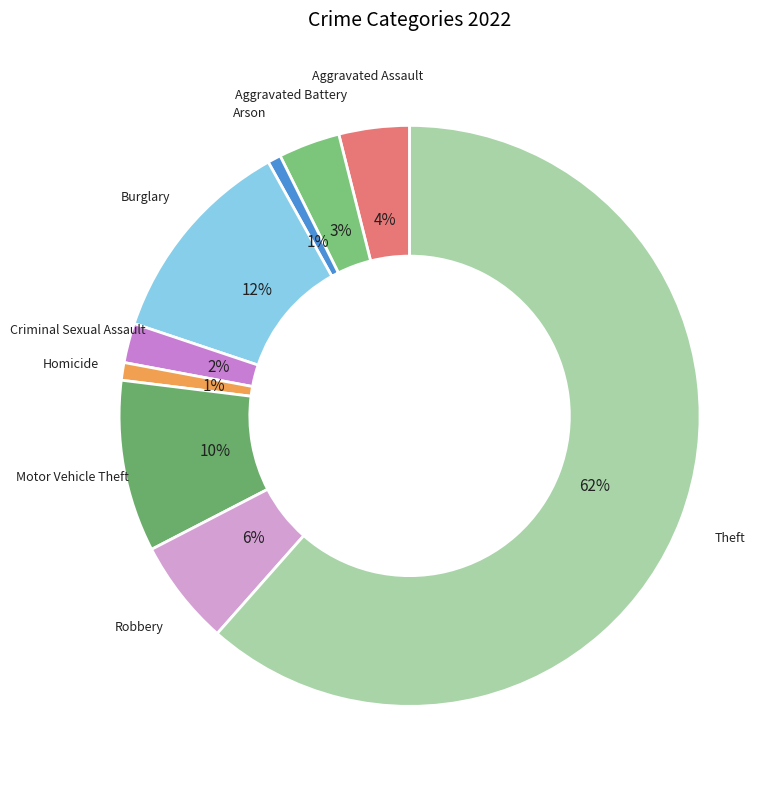

To the nearest percent, what percentage of the pie is Burglary?

12%